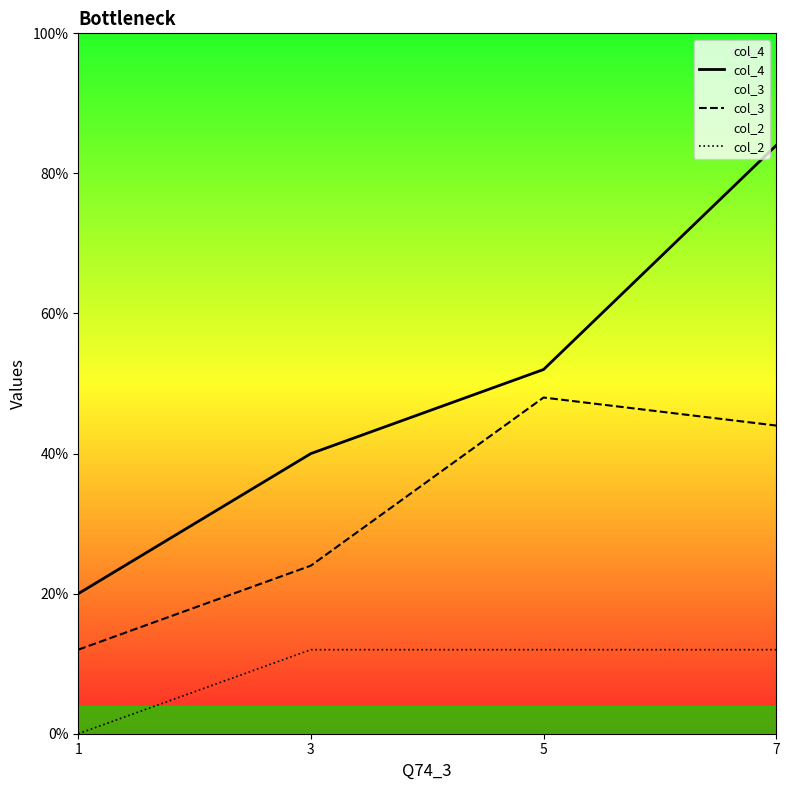

True or false: col_4 and col_3 intersect in this chart.

False